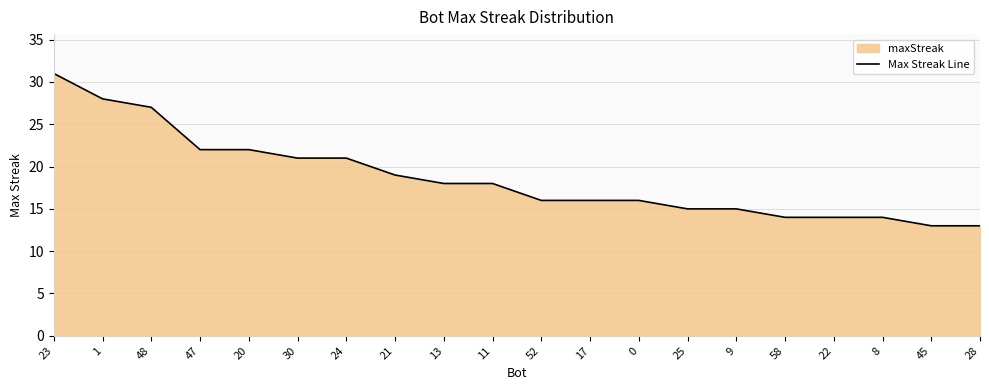

Count the number of data series in this chart.

1